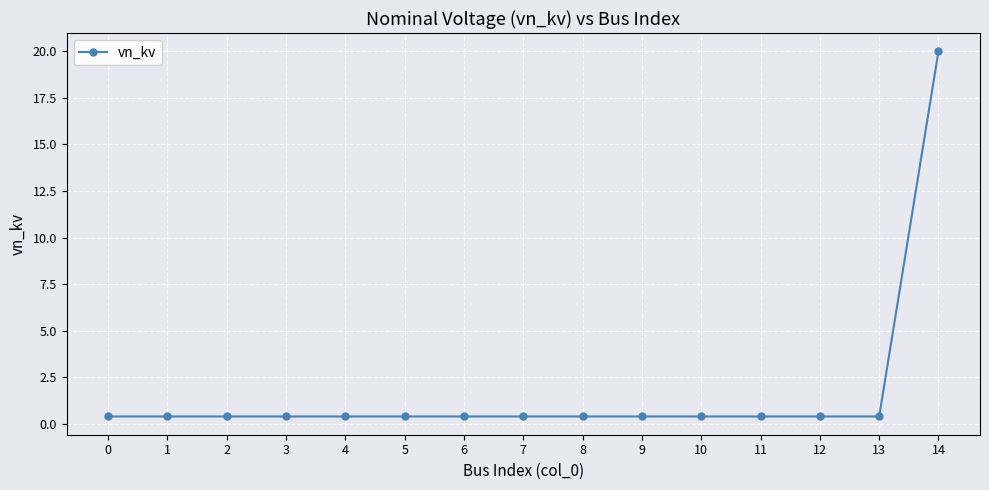

Reading left to right, list all the values displayed in this chart.

0.4	0.4	0.4	0.4	0.4	0.4	0.4	0.4	0.4	0.4	0.4	0.4	0.4	0.4	20.0